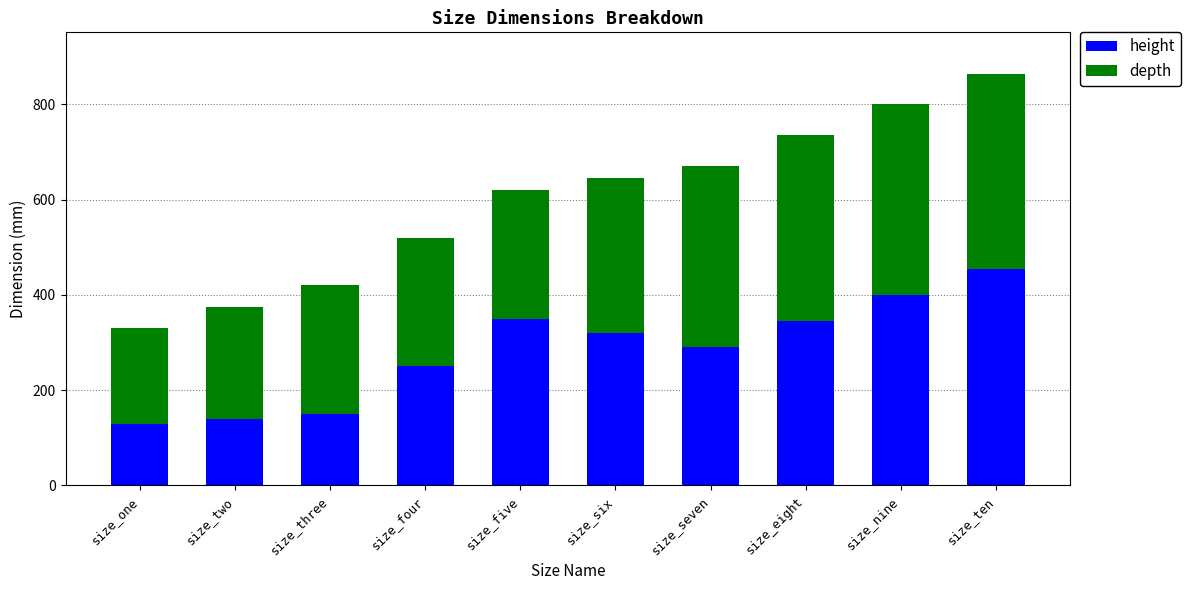

What is the value of the height bar at the 9th from the left?

400